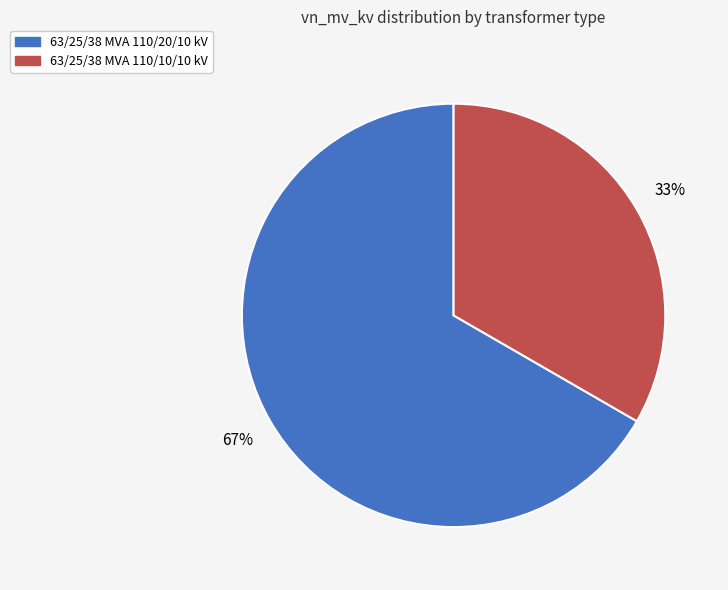

What percentage is the 63/25/38 MVA 110/10/10 kV slice, to the nearest percent?

33%